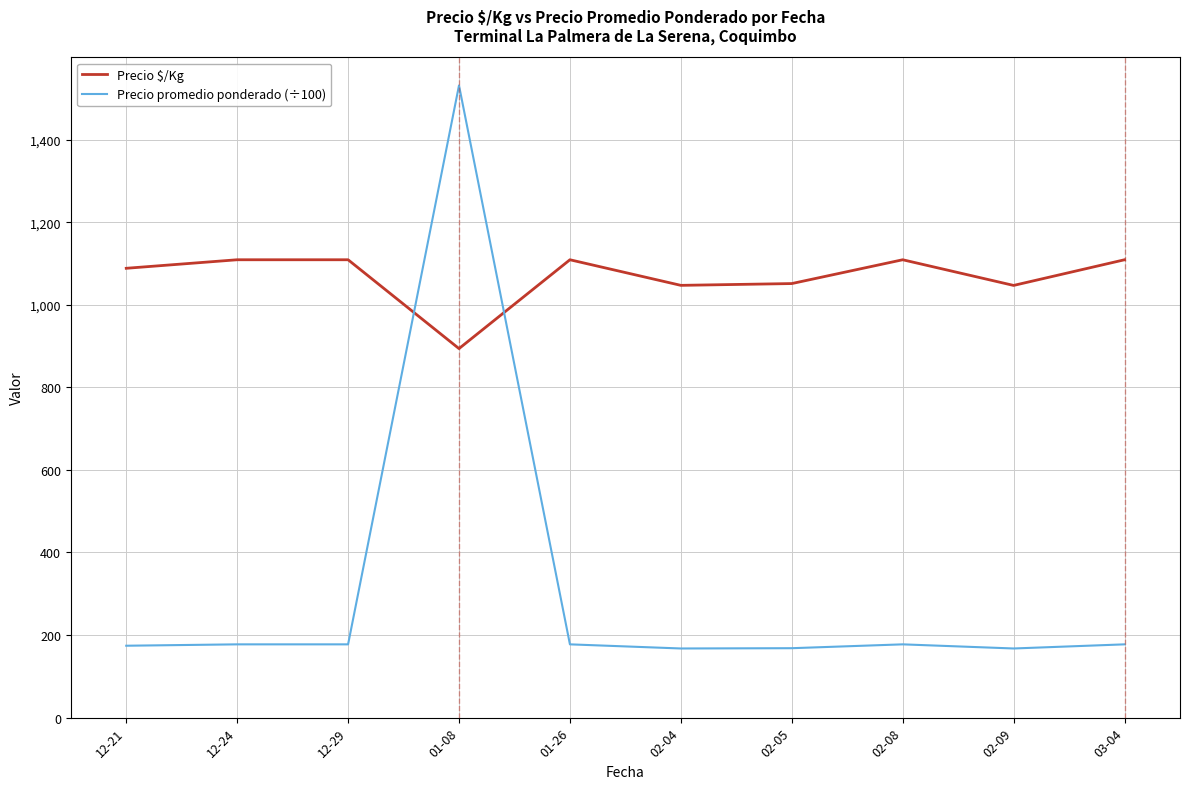

What is the spread (max minus min) of values at 02-04?

879.5